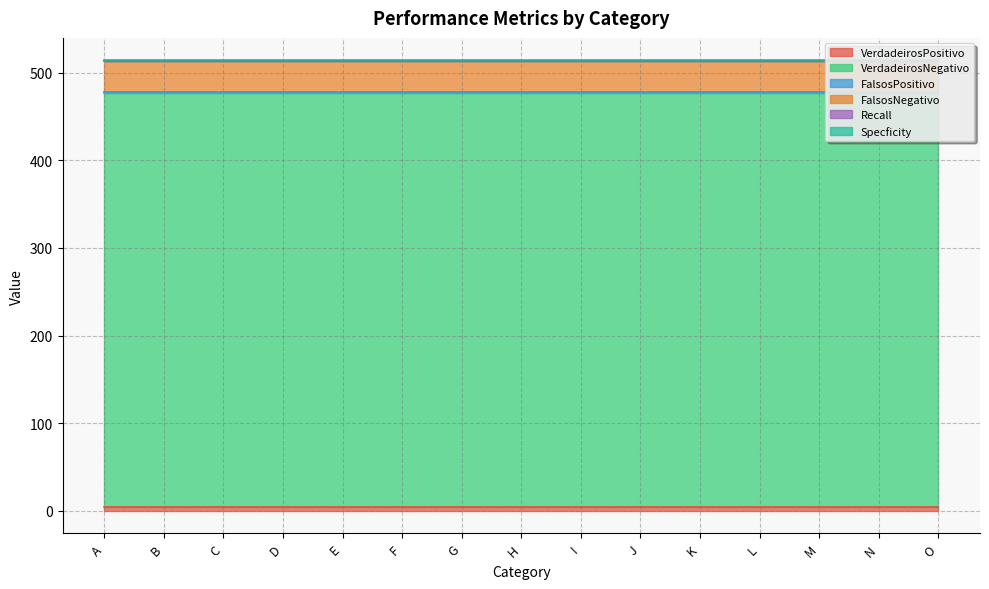

Reading left to right, list all the values displayed in this chart.

VerdadeirosPositivo: 4.0	4.0	4.0	4.0	4.0	4.0	4.0	4.0	4.0	4.0	4.0	4.0	4.0	4.0	4.0
VerdadeirosNegativo: 473.0	473.0	473.0	473.0	473.0	473.0	473.0	473.0	473.0	473.0	473.0	473.0	473.0	473.0	473.0
FalsosPositivo: 1.0	1.0	1.0	1.0	1.0	1.0	1.0	1.0	1.0	1.0	1.0	1.0	1.0	1.0	1.0
FalsosNegativo: 35.0	35.0	35.0	35.0	35.0	35.0	35.0	35.0	35.0	35.0	35.0	35.0	35.0	35.0	35.0
Recall: 0.1	0.1	0.1	0.1	0.1	0.1	0.1	0.1	0.1	0.1	0.1	0.1	0.1	0.1	0.1
Specficity: 1.0	1.0	1.0	1.0	1.0	1.0	1.0	1.0	1.0	1.0	1.0	1.0	1.0	1.0	1.0